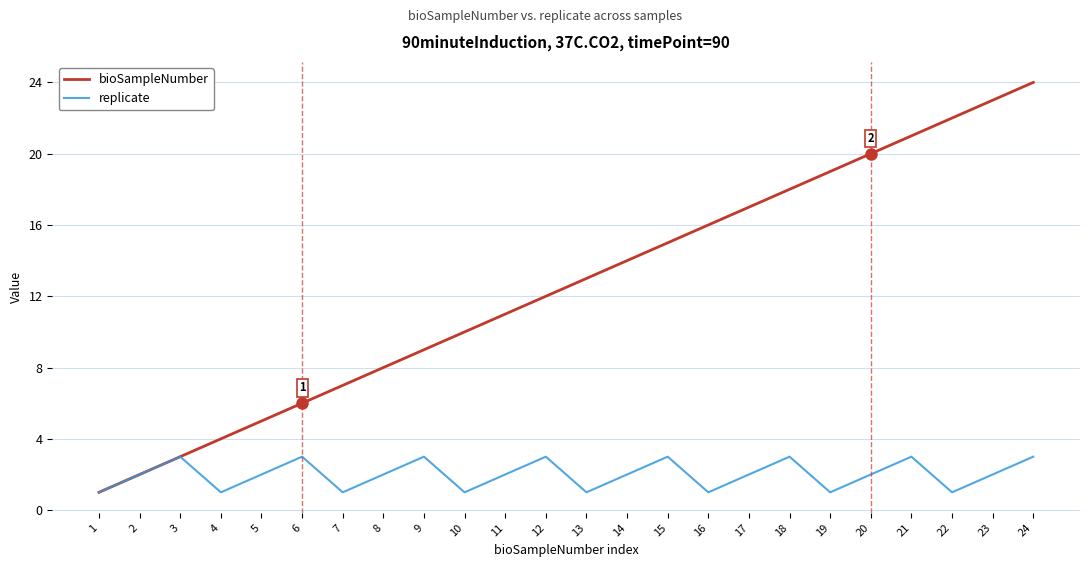

Which series has the largest range (max minus min)?

bioSampleNumber